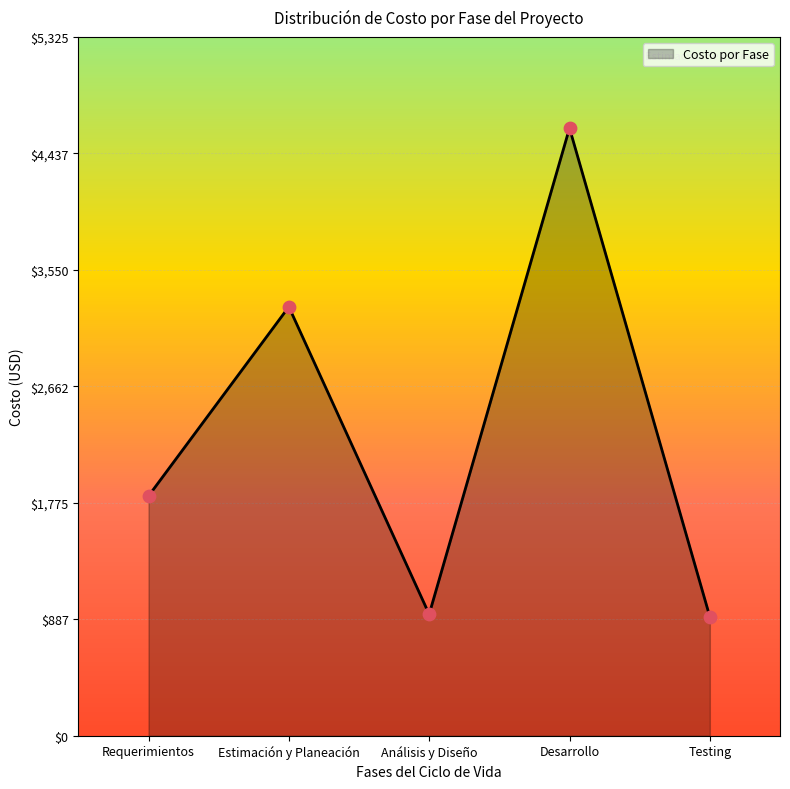

What is the ratio of the value at Análisis y Diseño to the value at Estimación y Planeación?

0.3